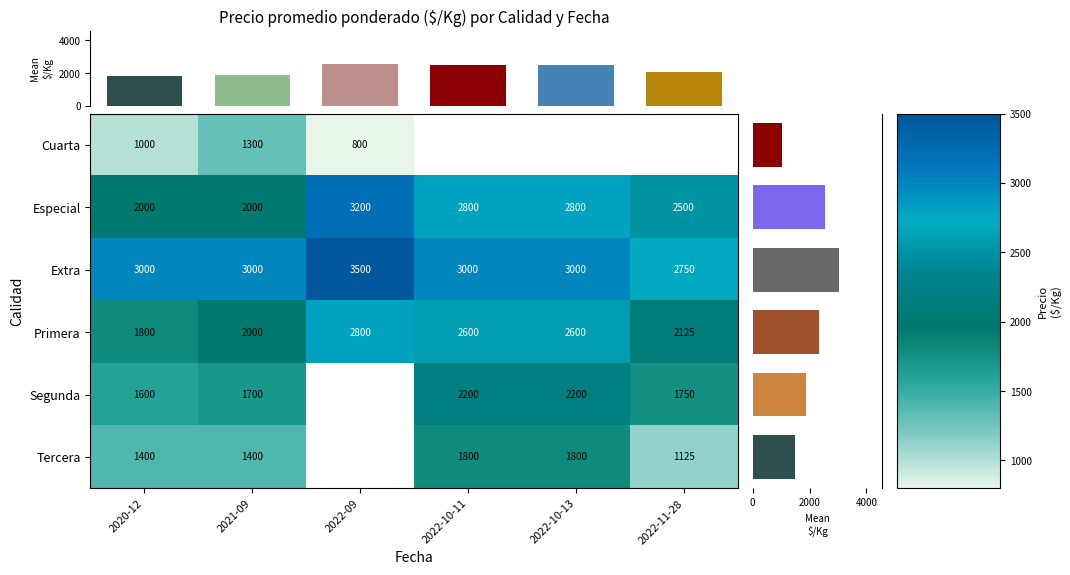

Where is Segunda nearest to the value 1900?

2022-11-28